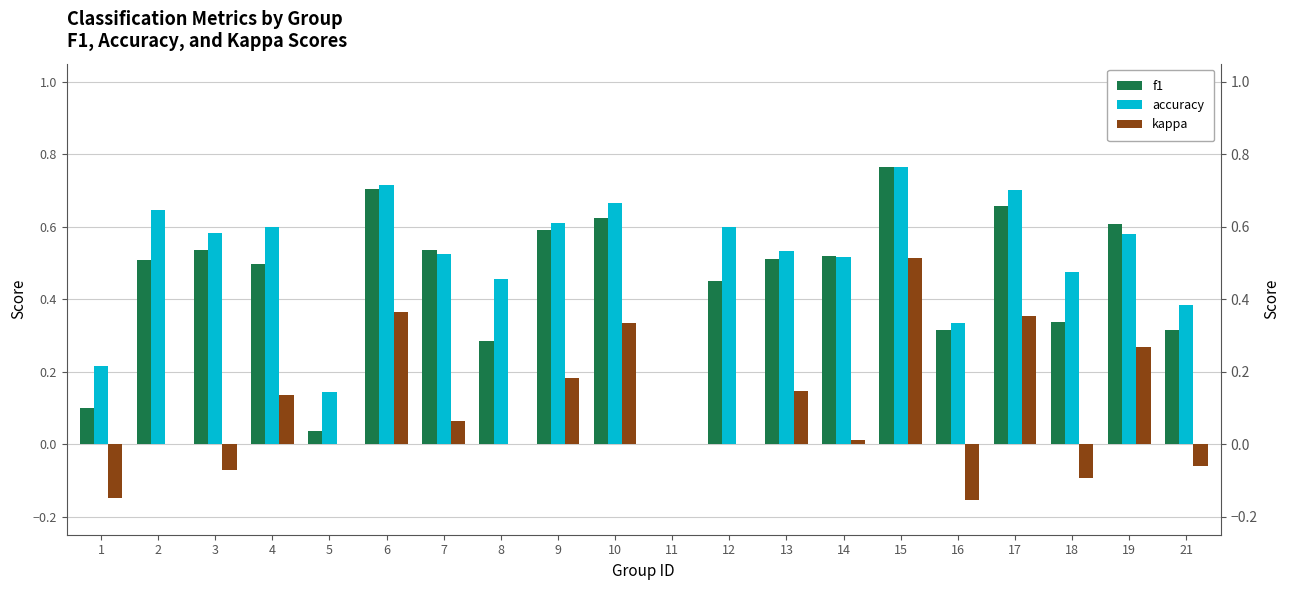

How many series are shown in this chart?

3